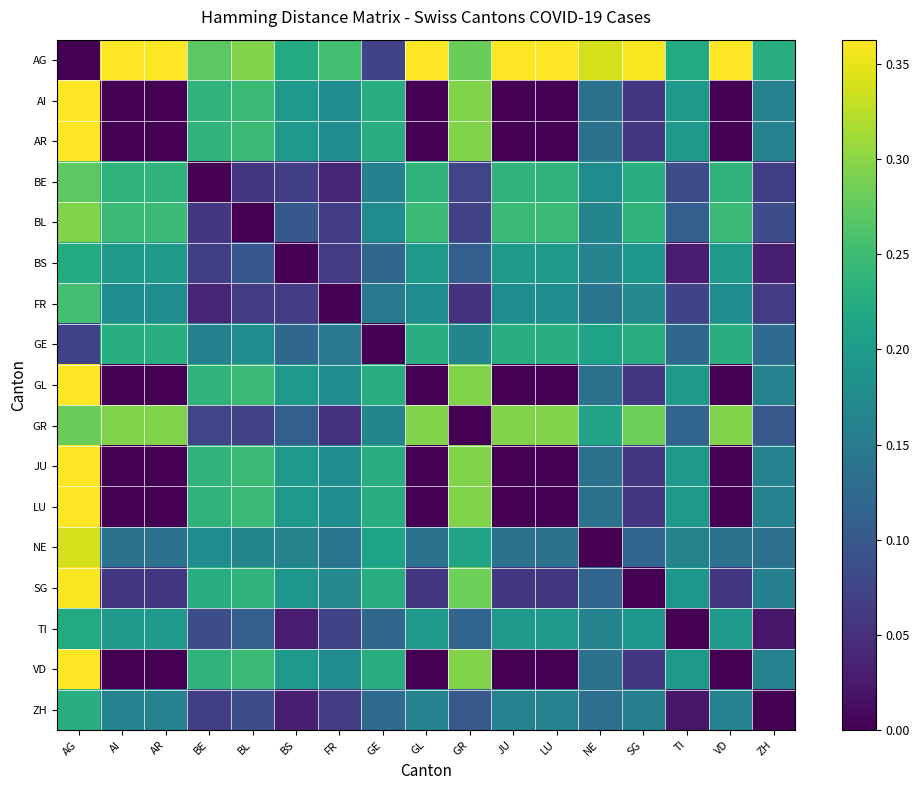

Reading right to left, list all the values displayed in this chart.

AG: ZH=0.2	VD=0.4	TI=0.2	SG=0.4	NE=0.3	LU=0.4	JU=0.4	GR=0.3	GL=0.4	GE=0.1	FR=0.3	BS=0.2	BL=0.3	BE=0.3	AR=0.4	AI=0.4	AG=0.0
AI: ZH=0.2	VD=0.0	TI=0.2	SG=0.1	NE=0.1	LU=0.0	JU=0.0	GR=0.3	GL=0.0	GE=0.2	FR=0.2	BS=0.2	BL=0.2	BE=0.2	AR=0.0	AI=0.0	AG=0.4
AR: ZH=0.2	VD=0.0	TI=0.2	SG=0.1	NE=0.1	LU=0.0	JU=0.0	GR=0.3	GL=0.0	GE=0.2	FR=0.2	BS=0.2	BL=0.2	BE=0.2	AR=0.0	AI=0.0	AG=0.4
BE: ZH=0.1	VD=0.2	TI=0.1	SG=0.2	NE=0.2	LU=0.2	JU=0.2	GR=0.1	GL=0.2	GE=0.2	FR=0.0	BS=0.1	BL=0.1	BE=0.0	AR=0.2	AI=0.2	AG=0.3
BL: ZH=0.1	VD=0.2	TI=0.1	SG=0.2	NE=0.2	LU=0.2	JU=0.2	GR=0.1	GL=0.2	GE=0.2	FR=0.1	BS=0.1	BL=0.0	BE=0.1	AR=0.2	AI=0.2	AG=0.3
BS: ZH=0.0	VD=0.2	TI=0.0	SG=0.2	NE=0.2	LU=0.2	JU=0.2	GR=0.1	GL=0.2	GE=0.1	FR=0.1	BS=0.0	BL=0.1	BE=0.1	AR=0.2	AI=0.2	AG=0.2
FR: ZH=0.1	VD=0.2	TI=0.1	SG=0.2	NE=0.1	LU=0.2	JU=0.2	GR=0.1	GL=0.2	GE=0.1	FR=0.0	BS=0.1	BL=0.1	BE=0.0	AR=0.2	AI=0.2	AG=0.3
GE: ZH=0.1	VD=0.2	TI=0.1	SG=0.2	NE=0.2	LU=0.2	JU=0.2	GR=0.2	GL=0.2	GE=0.0	FR=0.1	BS=0.1	BL=0.2	BE=0.2	AR=0.2	AI=0.2	AG=0.1
GL: ZH=0.2	VD=0.0	TI=0.2	SG=0.1	NE=0.1	LU=0.0	JU=0.0	GR=0.3	GL=0.0	GE=0.2	FR=0.2	BS=0.2	BL=0.2	BE=0.2	AR=0.0	AI=0.0	AG=0.4
GR: ZH=0.1	VD=0.3	TI=0.1	SG=0.3	NE=0.2	LU=0.3	JU=0.3	GR=0.0	GL=0.3	GE=0.2	FR=0.1	BS=0.1	BL=0.1	BE=0.1	AR=0.3	AI=0.3	AG=0.3
JU: ZH=0.2	VD=0.0	TI=0.2	SG=0.1	NE=0.1	LU=0.0	JU=0.0	GR=0.3	GL=0.0	GE=0.2	FR=0.2	BS=0.2	BL=0.2	BE=0.2	AR=0.0	AI=0.0	AG=0.4
LU: ZH=0.2	VD=0.0	TI=0.2	SG=0.1	NE=0.1	LU=0.0	JU=0.0	GR=0.3	GL=0.0	GE=0.2	FR=0.2	BS=0.2	BL=0.2	BE=0.2	AR=0.0	AI=0.0	AG=0.4
NE: ZH=0.1	VD=0.1	TI=0.2	SG=0.1	NE=0.0	LU=0.1	JU=0.1	GR=0.2	GL=0.1	GE=0.2	FR=0.1	BS=0.2	BL=0.2	BE=0.2	AR=0.1	AI=0.1	AG=0.3
SG: ZH=0.2	VD=0.1	TI=0.2	SG=0.0	NE=0.1	LU=0.1	JU=0.1	GR=0.3	GL=0.1	GE=0.2	FR=0.2	BS=0.2	BL=0.2	BE=0.2	AR=0.1	AI=0.1	AG=0.4
TI: ZH=0.0	VD=0.2	TI=0.0	SG=0.2	NE=0.2	LU=0.2	JU=0.2	GR=0.1	GL=0.2	GE=0.1	FR=0.1	BS=0.0	BL=0.1	BE=0.1	AR=0.2	AI=0.2	AG=0.2
VD: ZH=0.2	VD=0.0	TI=0.2	SG=0.1	NE=0.1	LU=0.0	JU=0.0	GR=0.3	GL=0.0	GE=0.2	FR=0.2	BS=0.2	BL=0.2	BE=0.2	AR=0.0	AI=0.0	AG=0.4
ZH: ZH=0.0	VD=0.2	TI=0.0	SG=0.2	NE=0.1	LU=0.2	JU=0.2	GR=0.1	GL=0.2	GE=0.1	FR=0.1	BS=0.0	BL=0.1	BE=0.1	AR=0.2	AI=0.2	AG=0.2